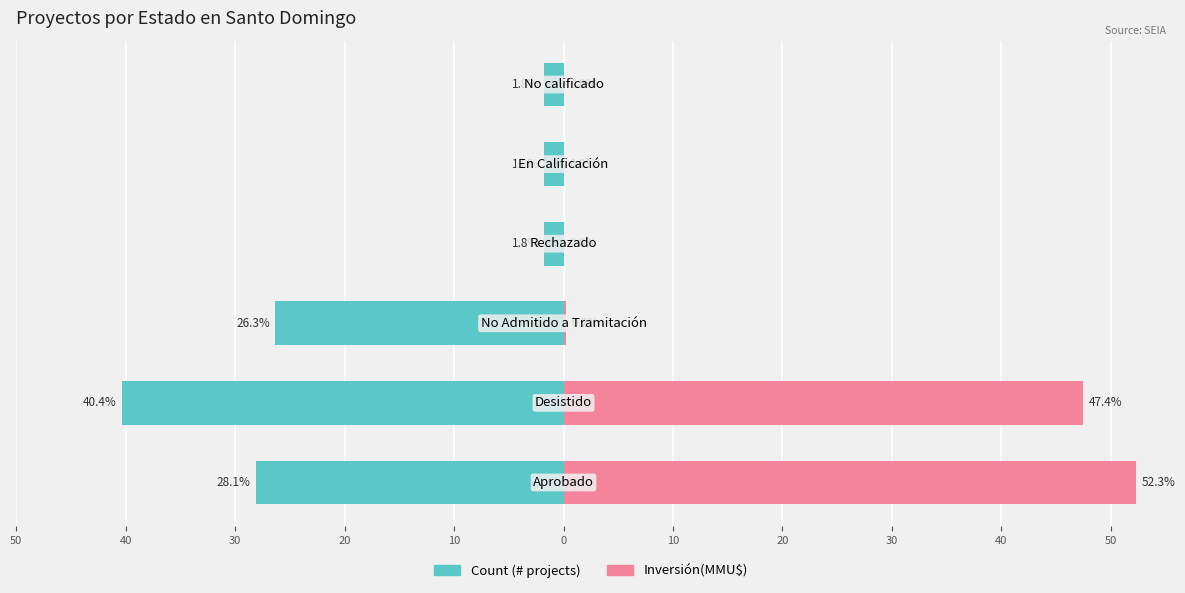

What is the average value of the Count (# projects) series?

-16.7